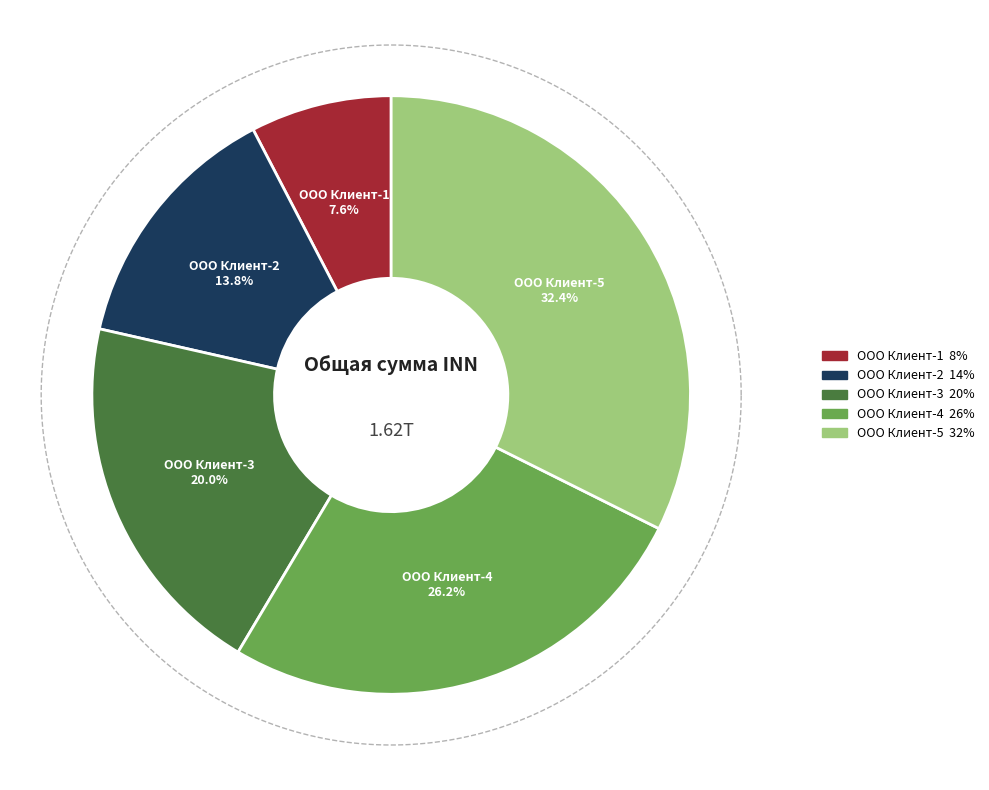

What portion of the pie excludes ООО Клиент-2?

86.2%